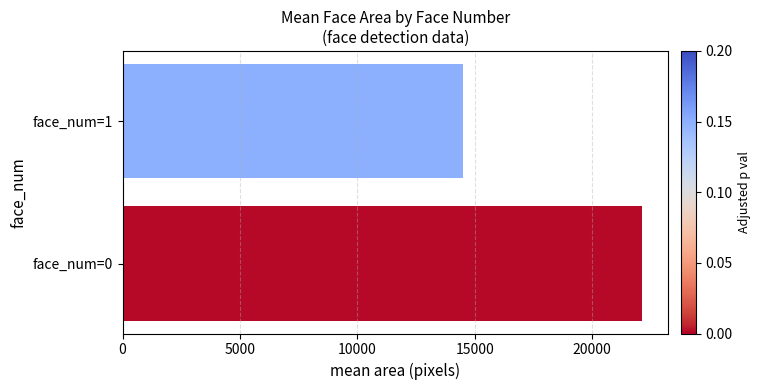

How many bars are there in total?

2